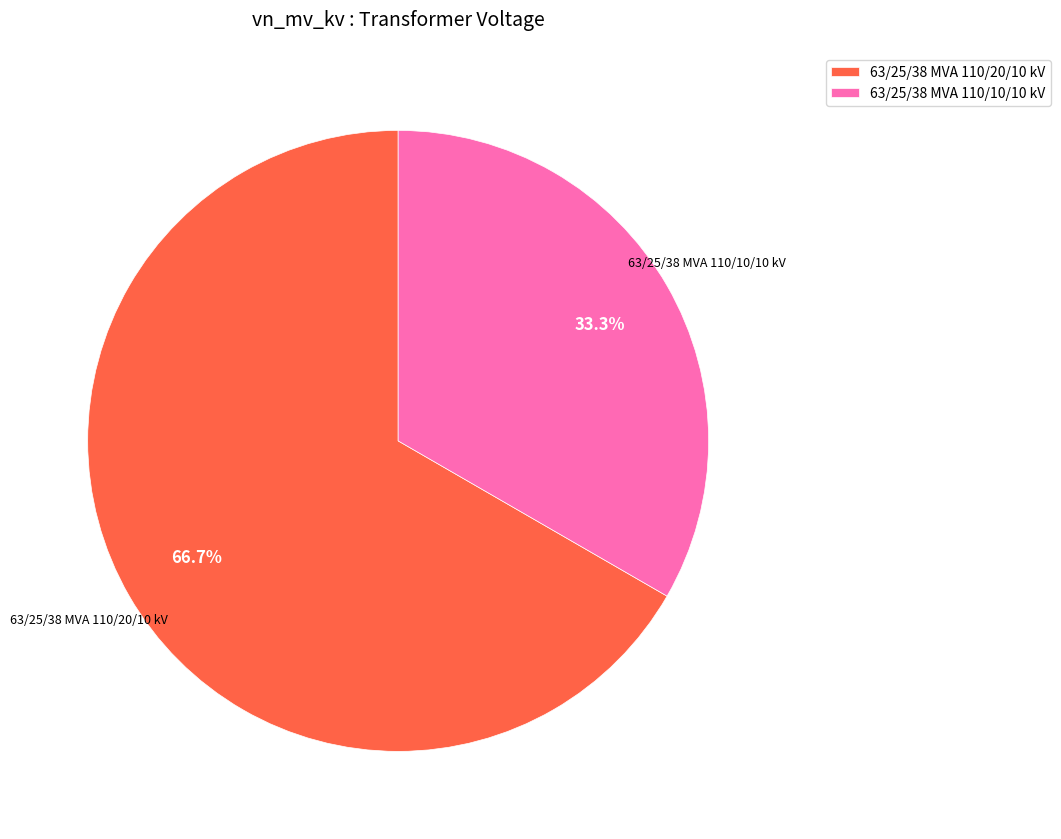

Rank the categories by value from highest to lowest.

63/25/38 MVA 110/20/10 kV, 63/25/38 MVA 110/10/10 kV